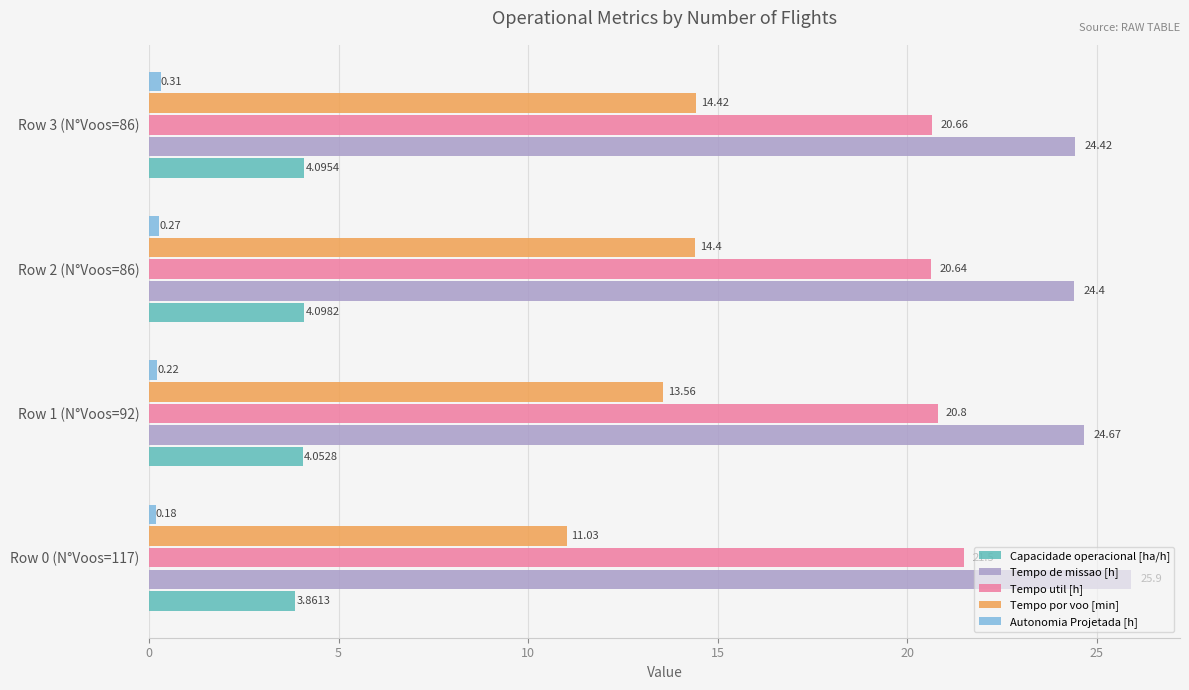

How many data points in Capacidade operacional [ha/h] are above 4?

3